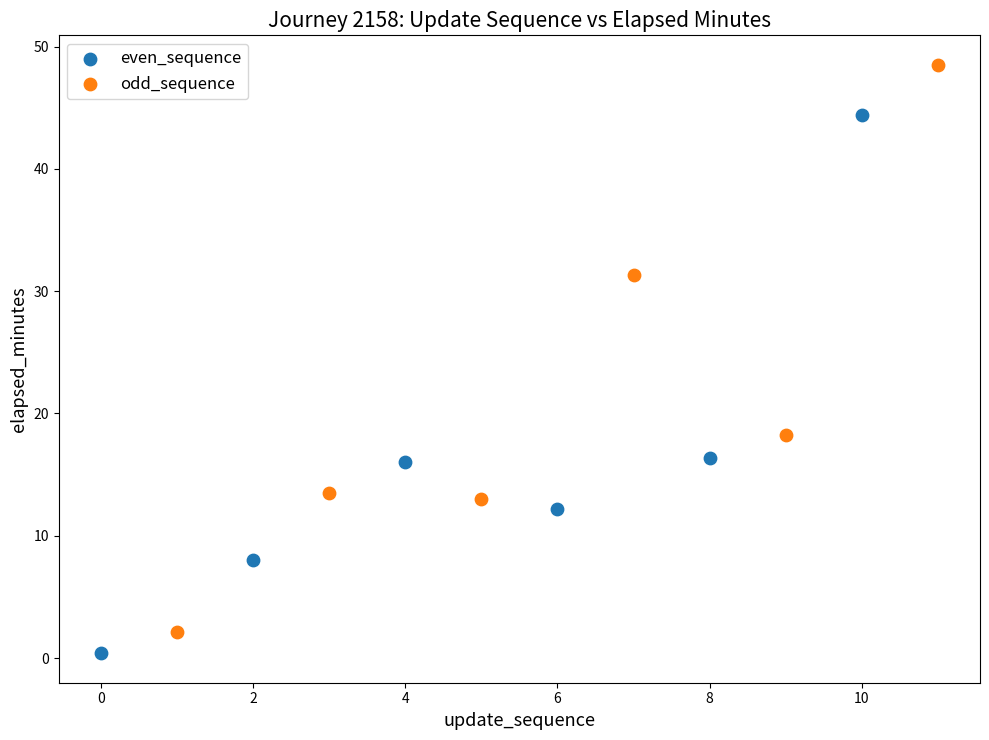

Which series has the largest Y range (max minus min)?

odd_sequence